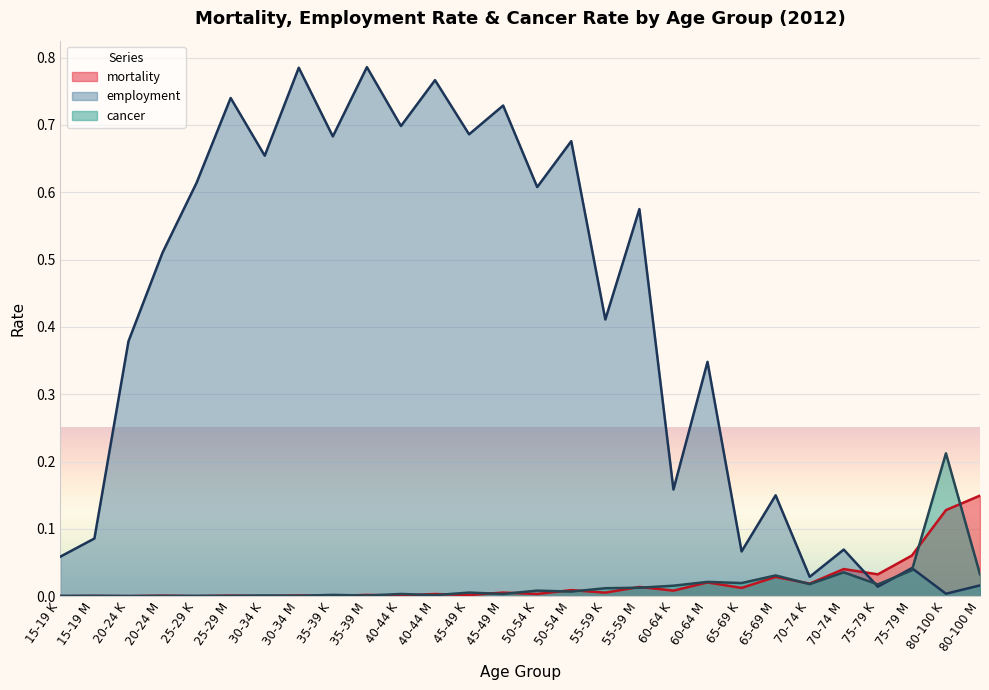

Which series has the largest range (max minus min)?

employment